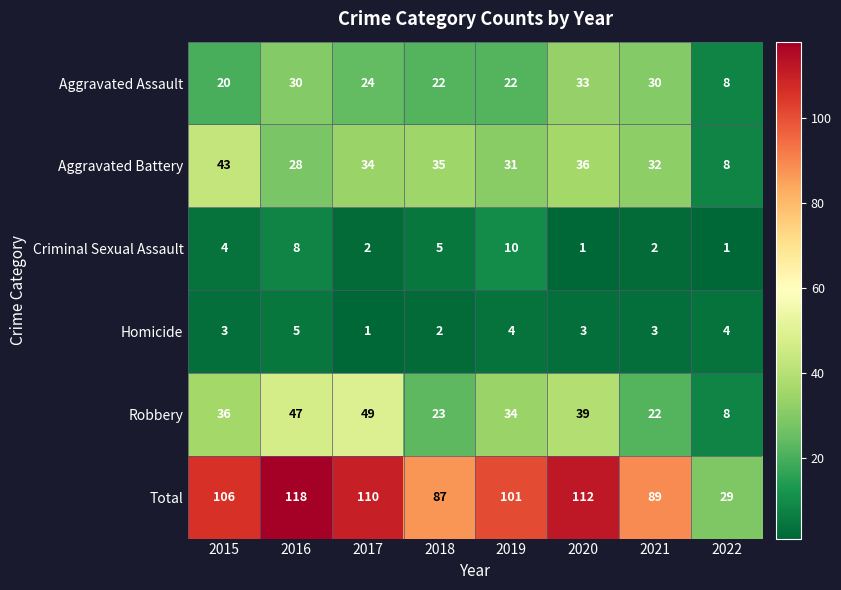

What is the sum of the Homicide values at 2022 and 2018?

6